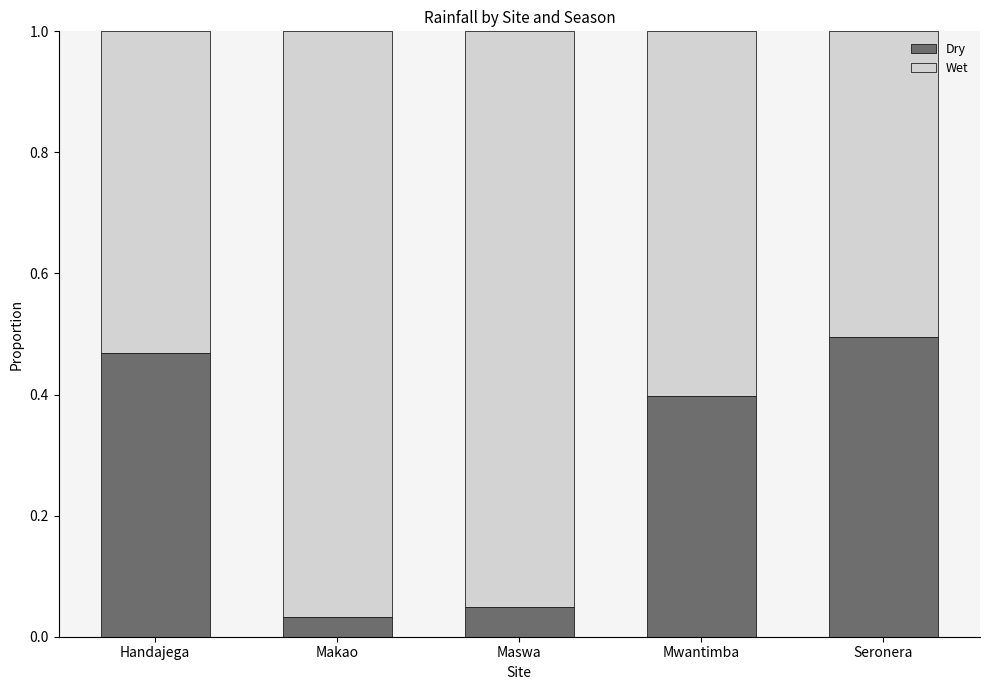

What is the difference between the maximum and second lowest values in the Dry series?

0.4